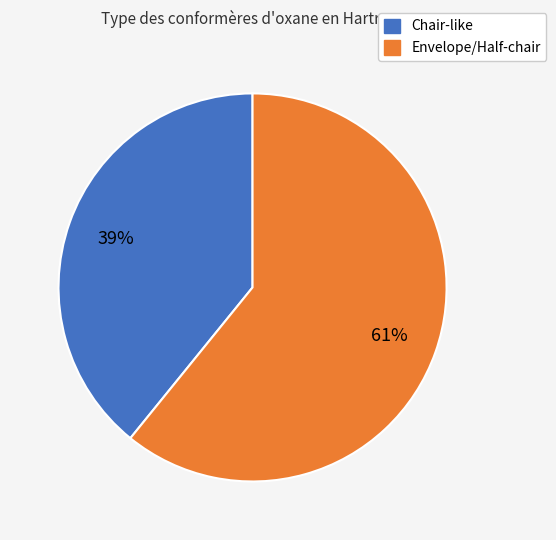

Is there a majority slice in this chart?

Yes